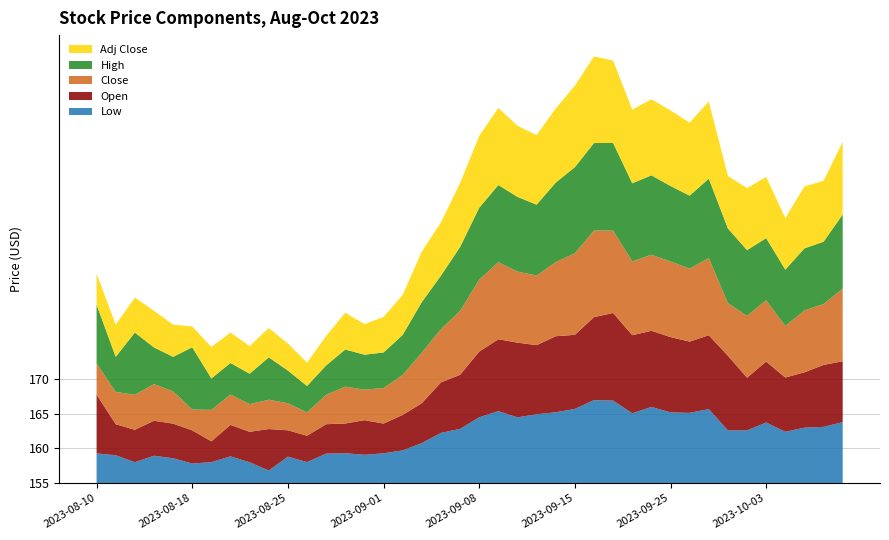

Reading left to right, transcribe all the data shown in this chart.

Low: 159.3	159.0	158.0	158.9	158.6	157.8	158.0	158.8	158.0	156.8	158.8	158.0	159.2	159.3	159.1	159.3	159.7	160.8	162.2	162.8	164.5	165.4	164.5	164.9	165.2	165.7	167.0	166.9	165.1	166.0	165.2	165.1	165.7	162.6	162.6	163.8	162.4	163.0	163.1	163.8
Open: 163.5	159.5	159.7	160.1	160.0	159.8	158.0	159.6	159.4	161.0	158.8	158.8	159.2	159.3	160.0	159.3	160.1	160.8	162.3	162.8	164.5	165.4	165.8	165.0	166.0	165.7	167.0	167.7	166.3	166.0	165.9	165.3	165.7	165.8	162.6	163.8	162.8	163.0	164.0	163.8
Close: 159.5	159.7	160.1	160.3	159.7	158.0	159.6	159.4	159.0	159.2	158.9	158.4	159.2	160.3	159.4	160.1	160.8	162.3	162.7	164.2	165.4	166.2	165.3	165.1	165.7	166.8	167.5	166.9	165.7	166.0	165.9	165.6	166.2	162.6	164.0	163.9	162.4	164.0	163.8	165.5
High: 163.5	160.1	164.0	160.3	160.0	164.0	159.6	159.6	159.4	161.1	159.7	158.8	159.2	160.4	160.1	160.1	160.8	162.3	162.7	164.2	165.4	166.2	165.8	165.2	166.5	167.4	167.7	167.7	166.3	166.5	165.9	165.6	166.5	165.8	164.5	164.0	163.2	164.0	164.0	165.7
Adj Close: 159.5	159.7	160.1	160.3	159.7	158.0	159.6	159.4	159.0	159.2	158.9	158.4	159.2	160.3	159.4	160.1	160.8	162.3	162.7	164.2	165.4	166.2	165.3	165.1	165.7	166.8	167.5	166.9	165.7	166.0	165.9	165.6	166.2	162.6	164.0	163.9	162.4	164.0	163.8	165.5